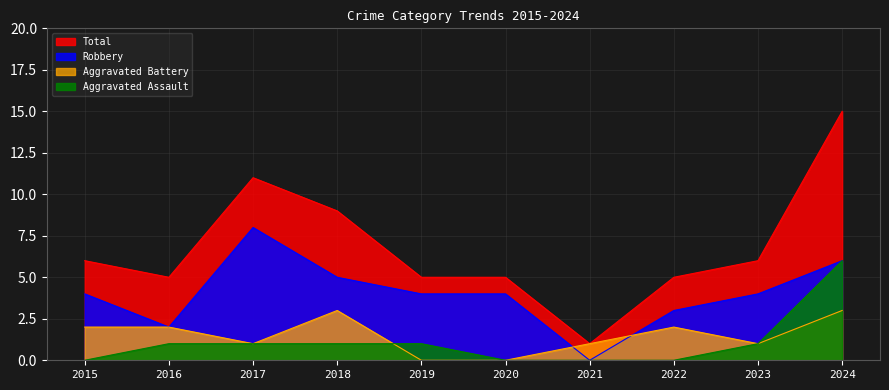

List the labels in order of Aggravated Battery value, smallest first.

2019, 2020, 2017, 2021, 2023, 2015, 2016, 2022, 2018, 2024